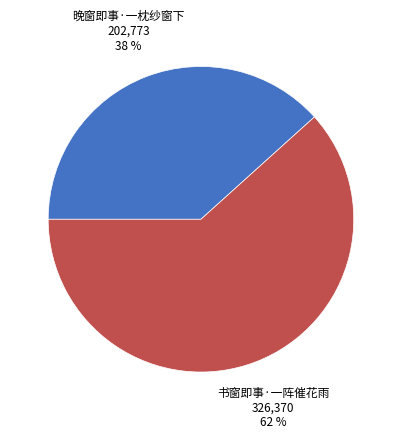

To the nearest percent, what is the average slice percentage?

50%